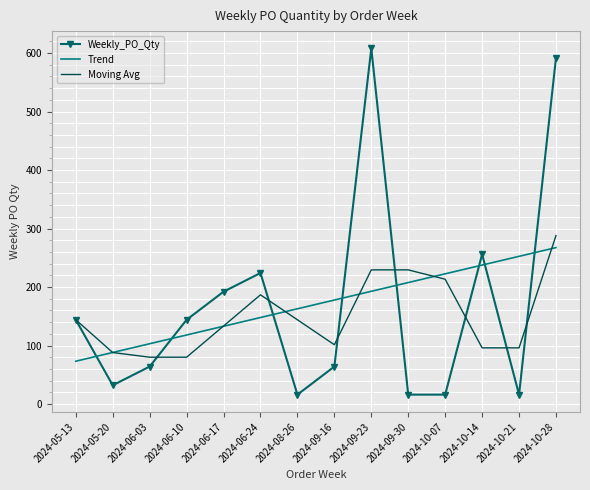

The value of Moving Avg at 2024-08-26 is 241.4. True or false?

False